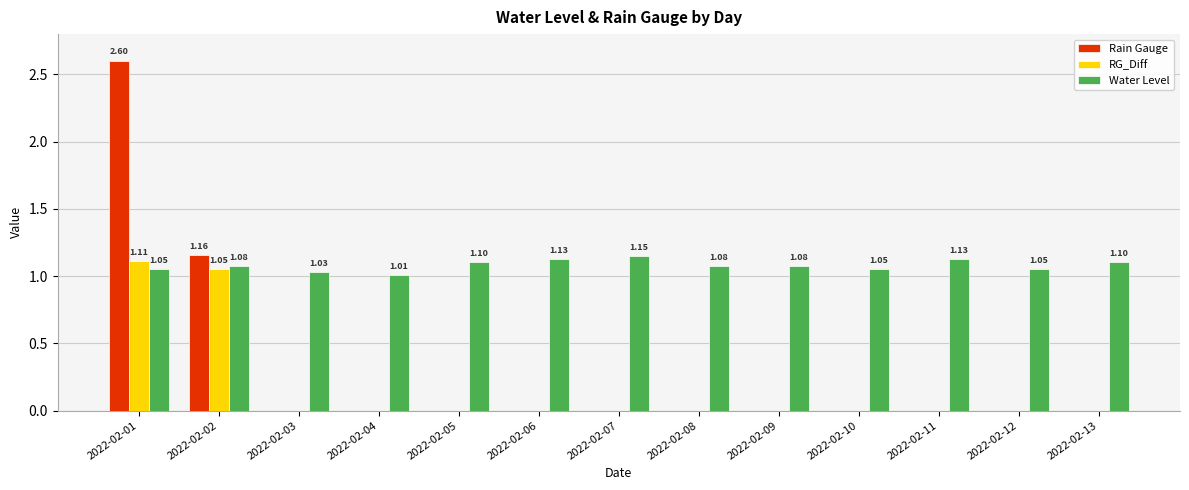

Which series changed the most between 2022-02-02 and 2022-02-07?

Rain Gauge